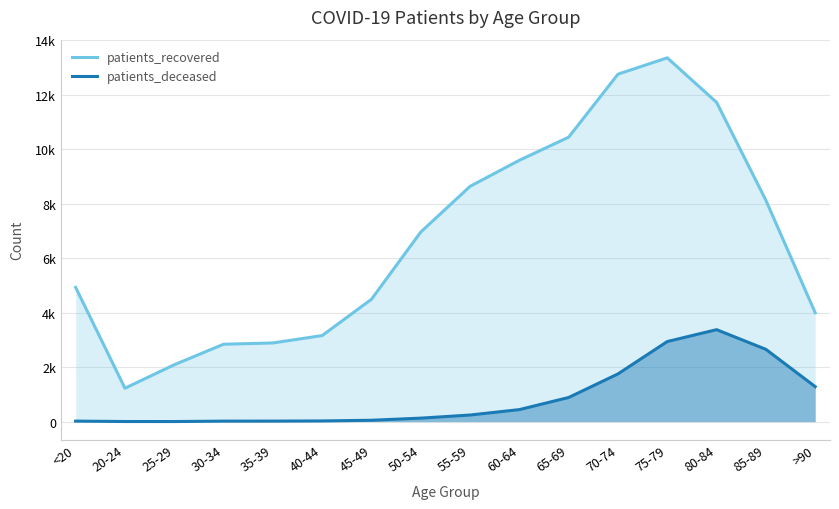

What is the average value of the patients_recovered series?

6699